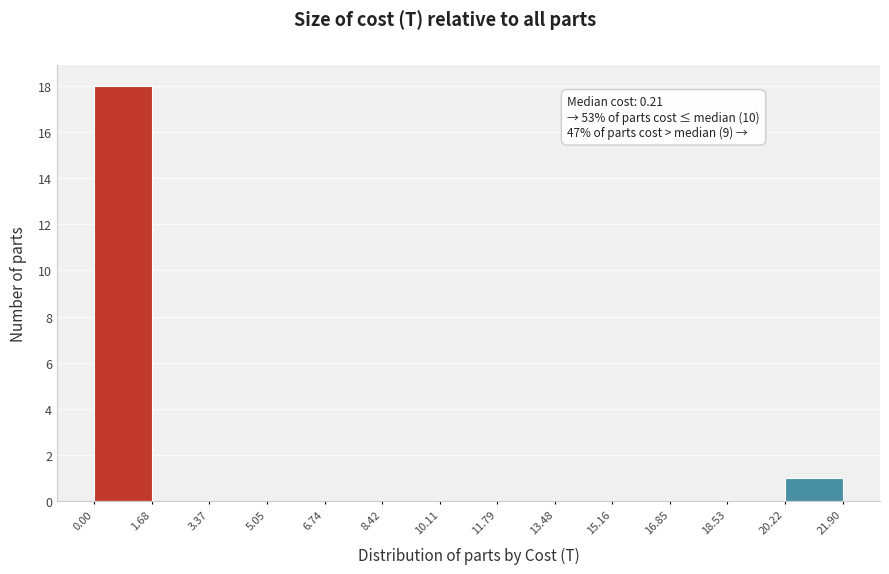

Over which range of the x-axis is the bar tallest?

0.00 to 1.68